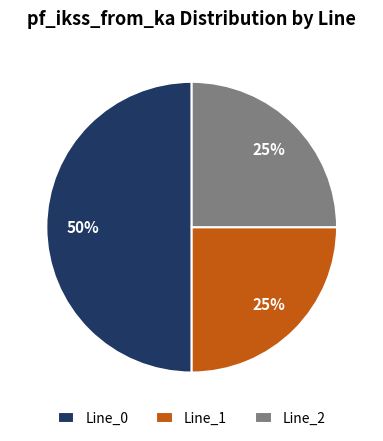

Is Line_2 the majority of the pie?

No